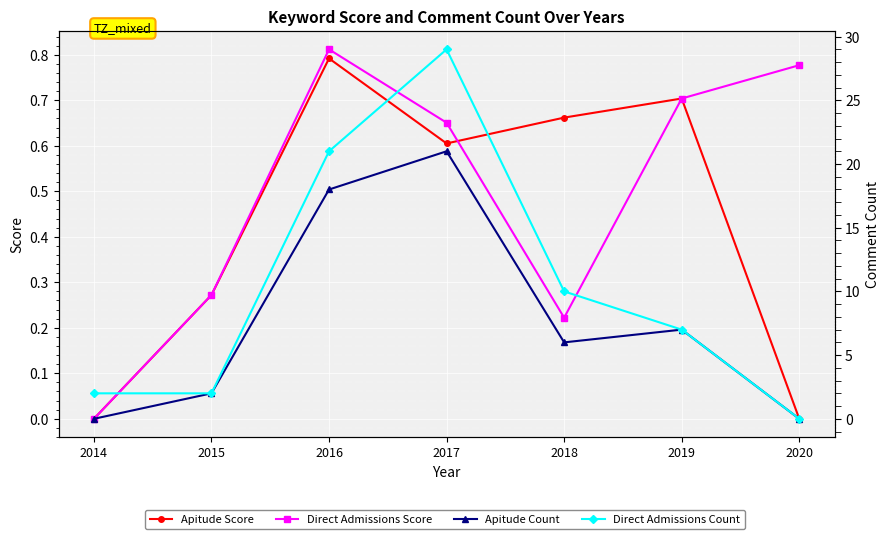

List the labels in order of Apitude Count value, smallest first.

2014, 2020, 2015, 2018, 2019, 2016, 2017